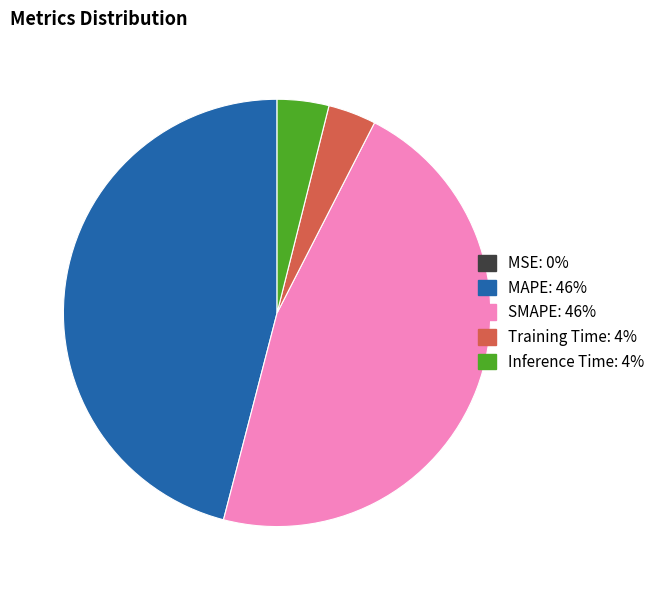

Does MAPE account for over 50% of the chart?

No